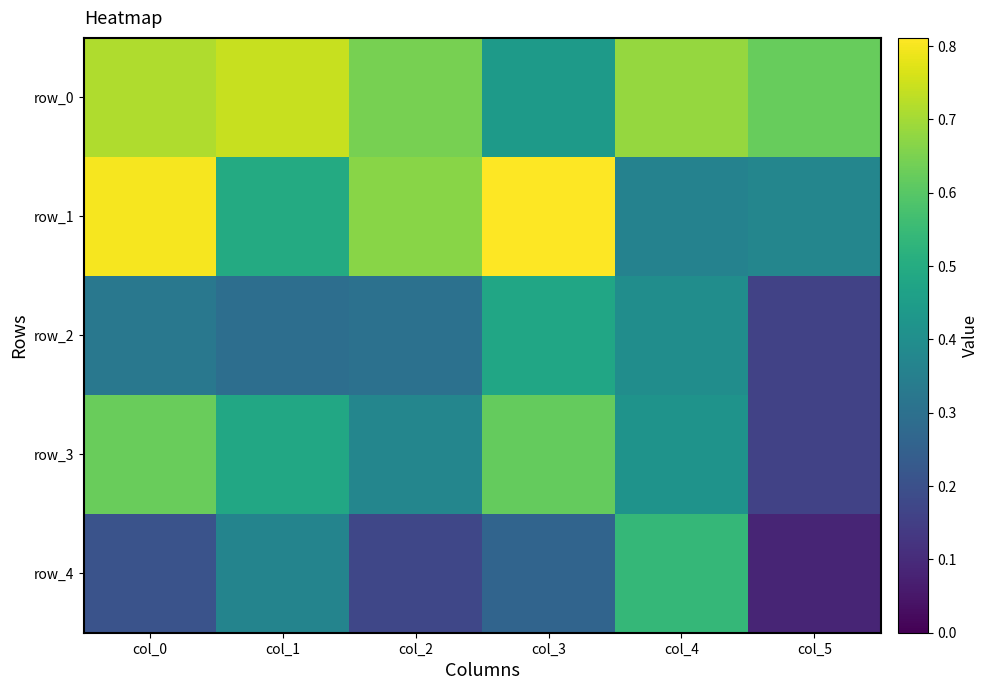

What is the average value of the row_3 series?

0.4